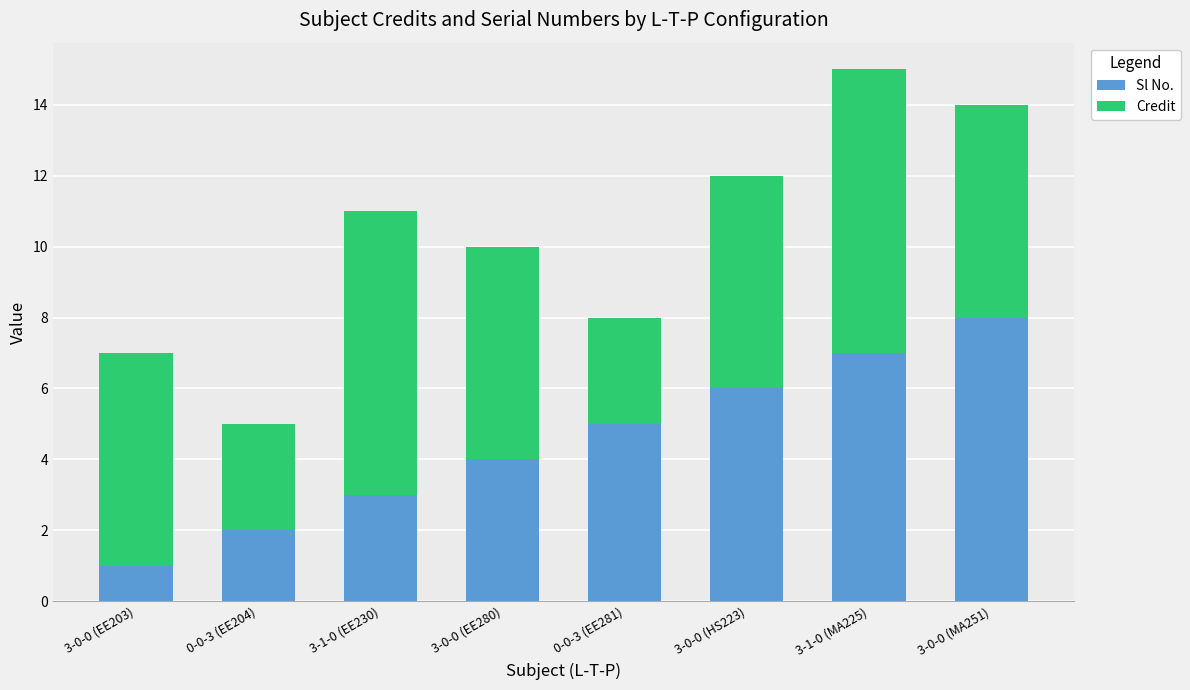

At which category is the sum across all series the highest?

3-1-0 (MA225)